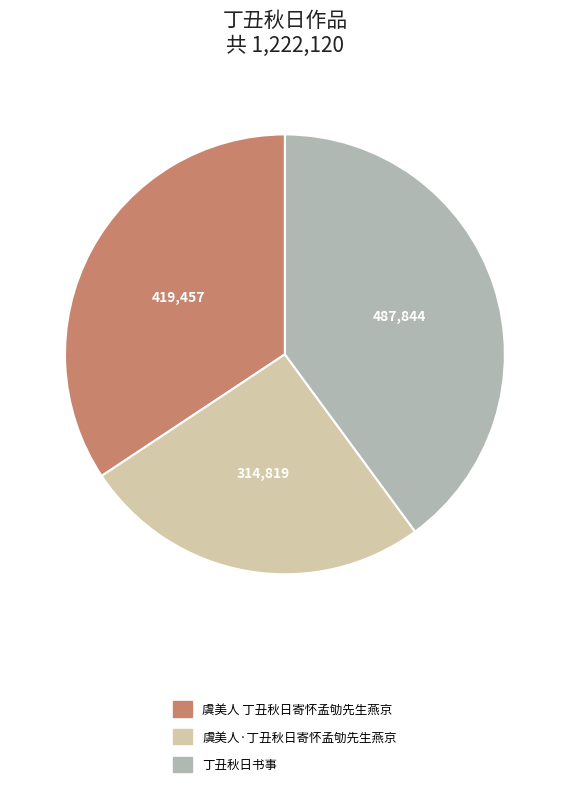

Does 虞美人·丁丑秋日寄怀孟劬先生燕京 account for over 50% of the chart?

No